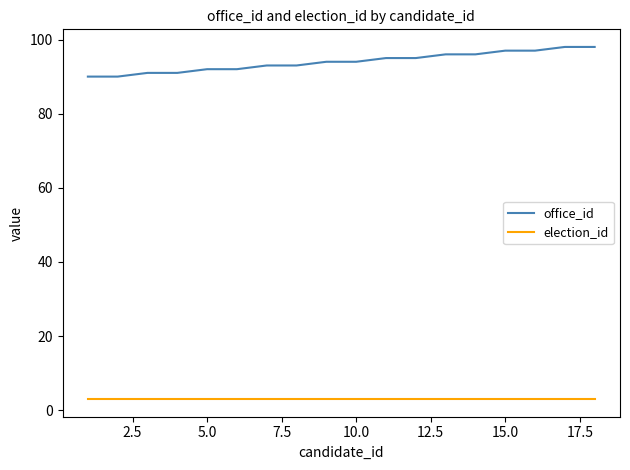

What are all the series names shown in the legend?

office_id, election_id